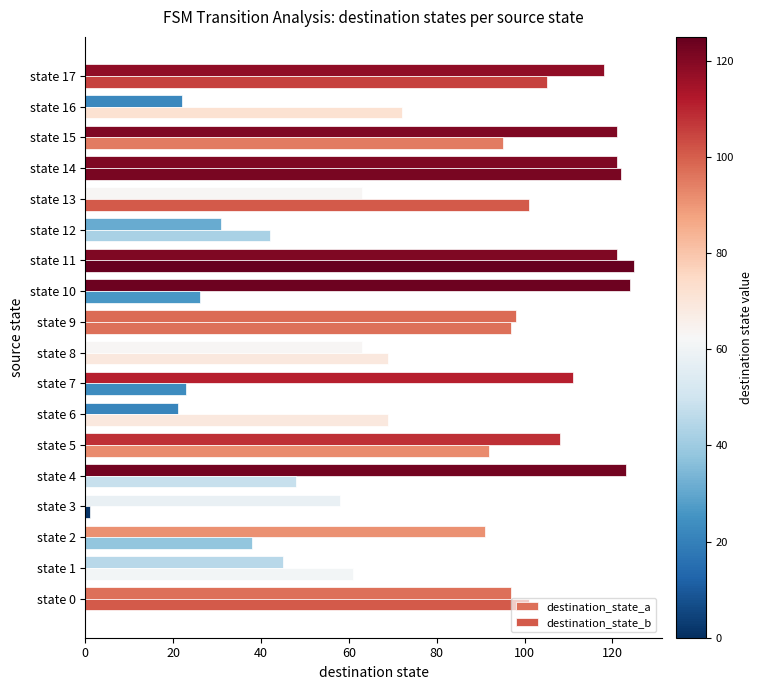

Reading left to right, what are all the values shown in this chart?

destination_state_a: 97	45	91	58	123	108	21	111	63	98	124	121	31	63	121	121	22	118
destination_state_b: 101	61	38	1	48	92	69	23	69	97	26	125	42	101	122	95	72	105